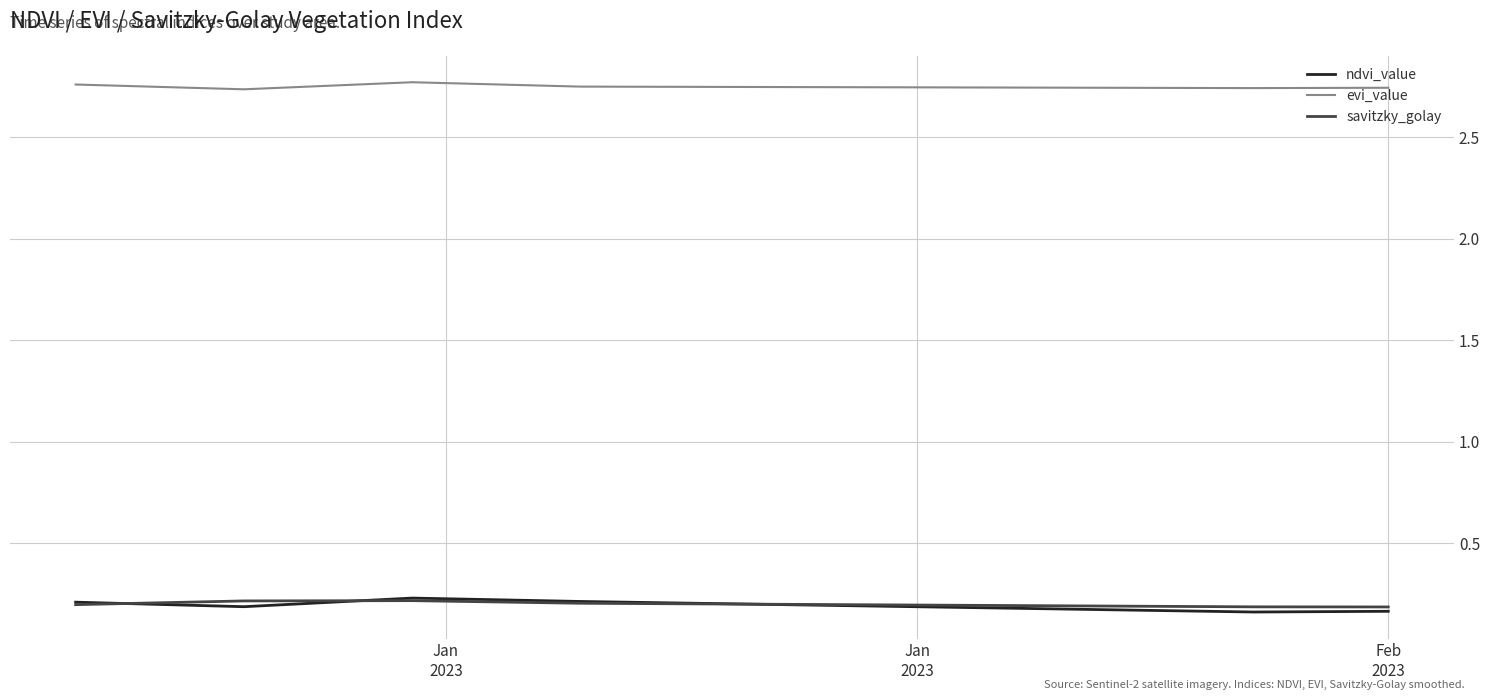

True or false: evi_value and ndvi_value cross at least once.

False